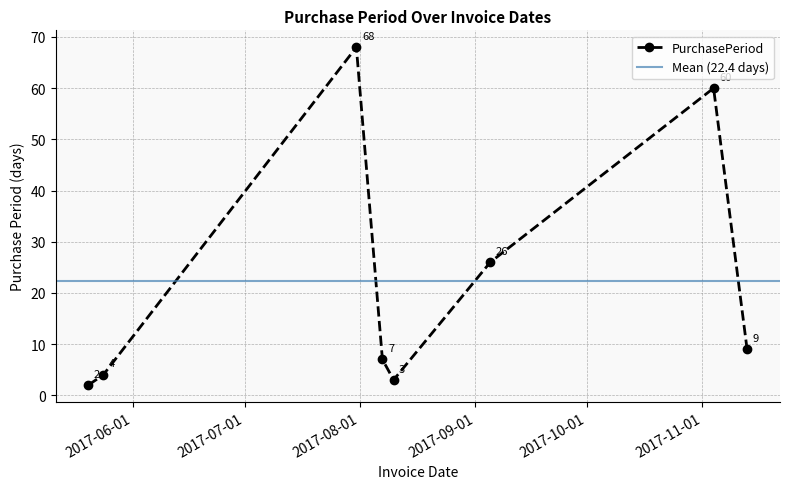

Approximately how many times larger is the value at 2017-09-05 compared to 2017-05-20?

13.0